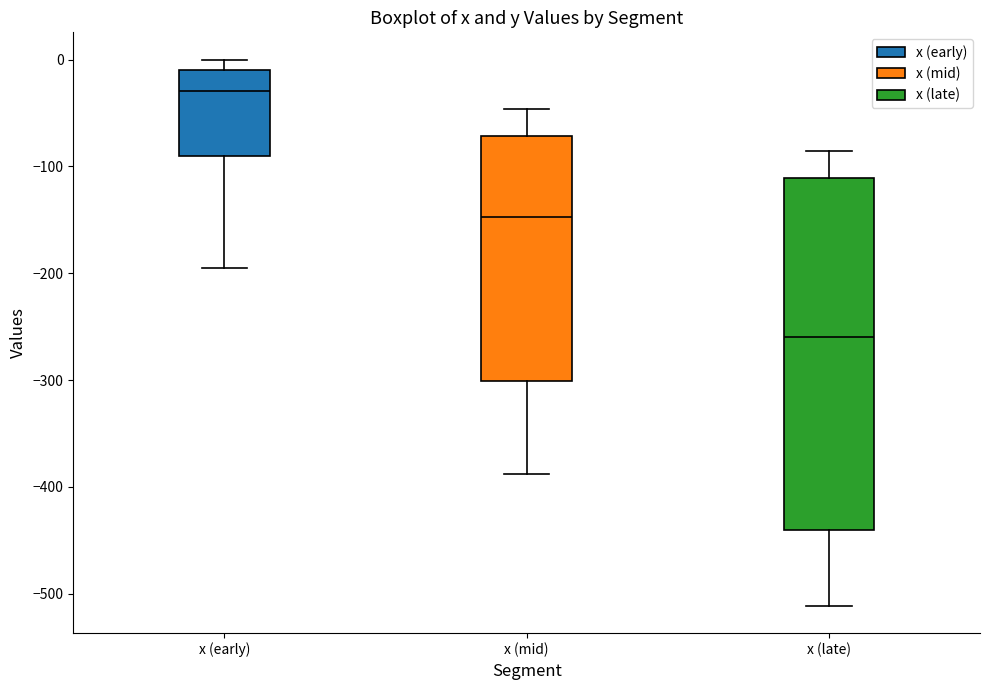

Reading left to right, read every box against the y-axis: the position of its median line, the range the box covers, and the ends of its whiskers. The values are not printed on the chart, so give them approximately, as read against the axis.

x (early): median -30, box -90 to -10, whiskers -190 to 0
x (mid): median -150, box -300 to -70, whiskers -390 to -50
x (late): median -260, box -440 to -110, whiskers -510 to -90